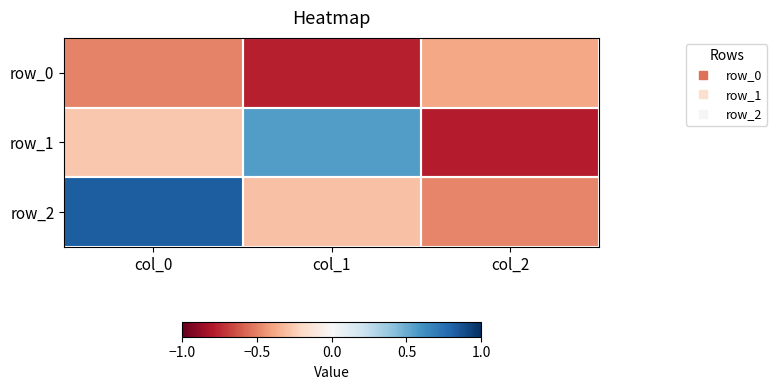

Is it true that row_2 equals -0.3 at col_2?

False